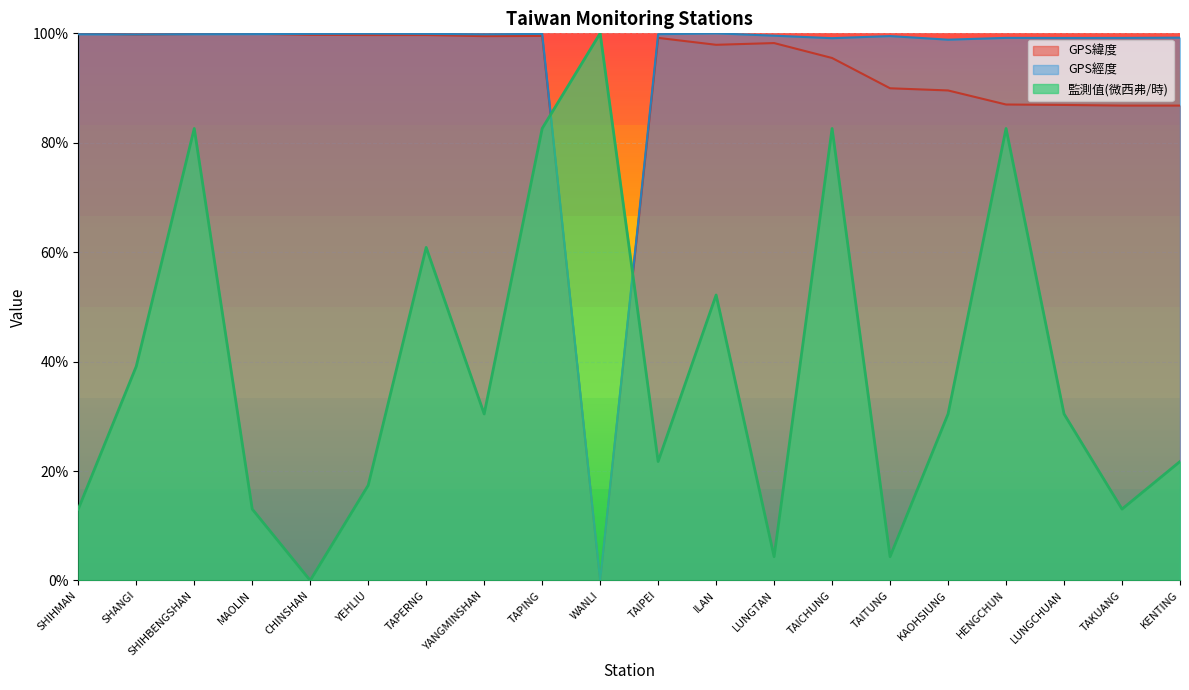

At which category does GPS經度 reach its first local valley?

SHANGI